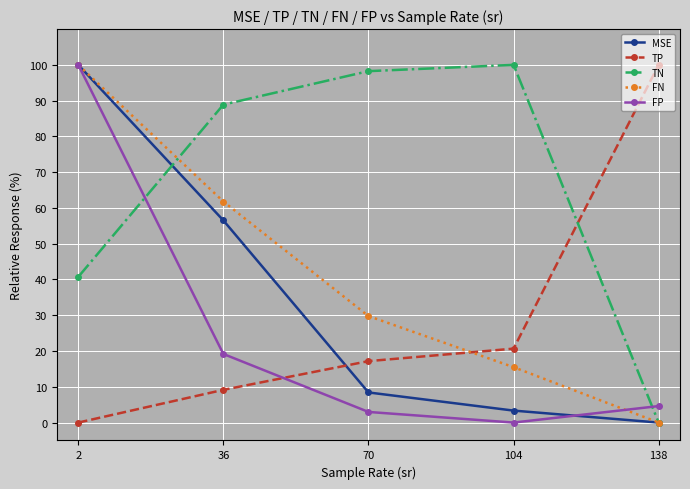

At which category is the sum across all series the highest?

2